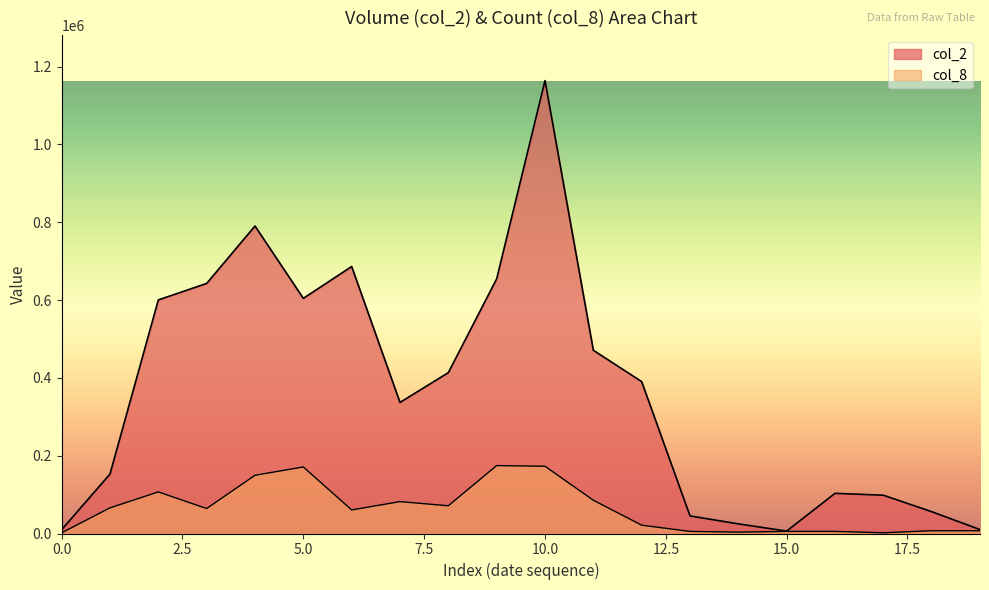

Which series has the largest range (max minus min)?

col_2